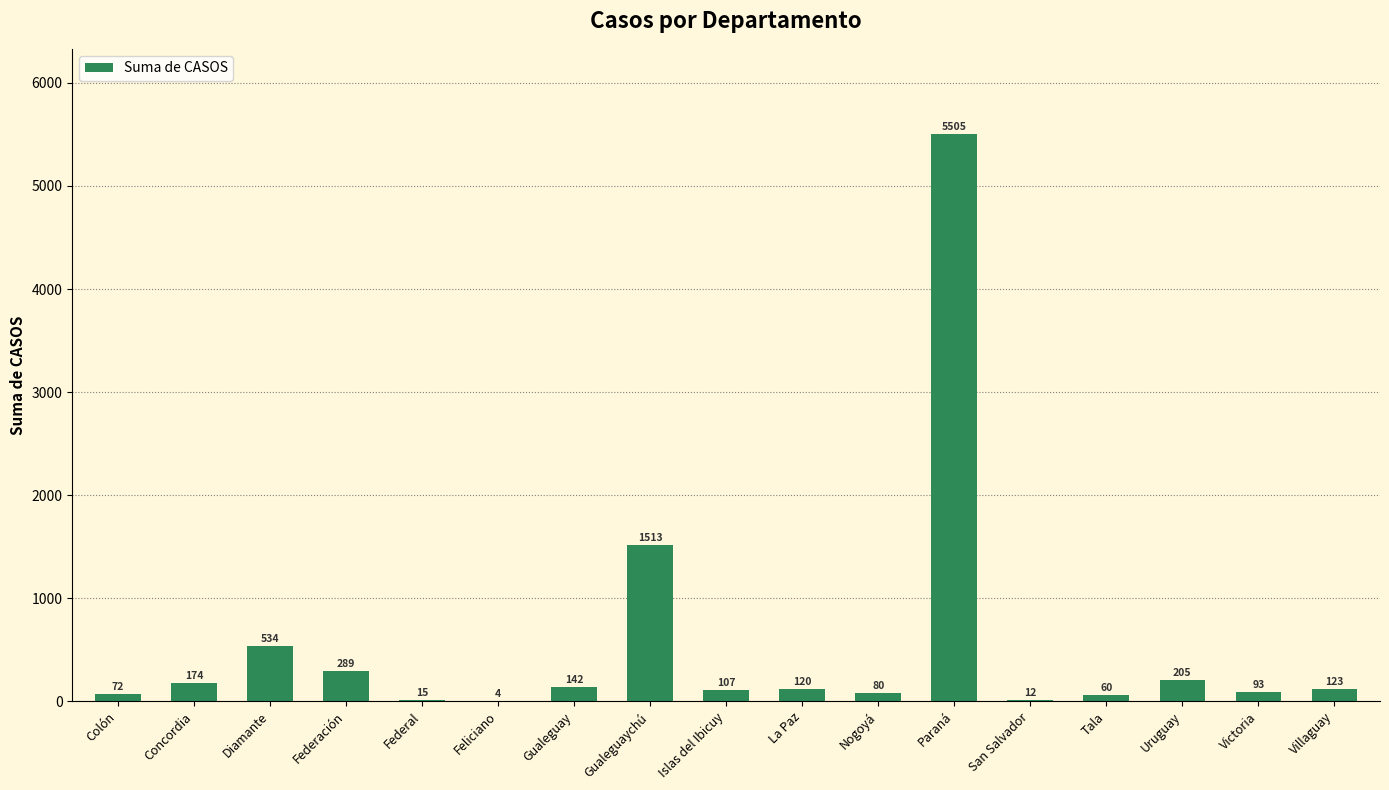

Is it true that the value at Federación is 289?

True